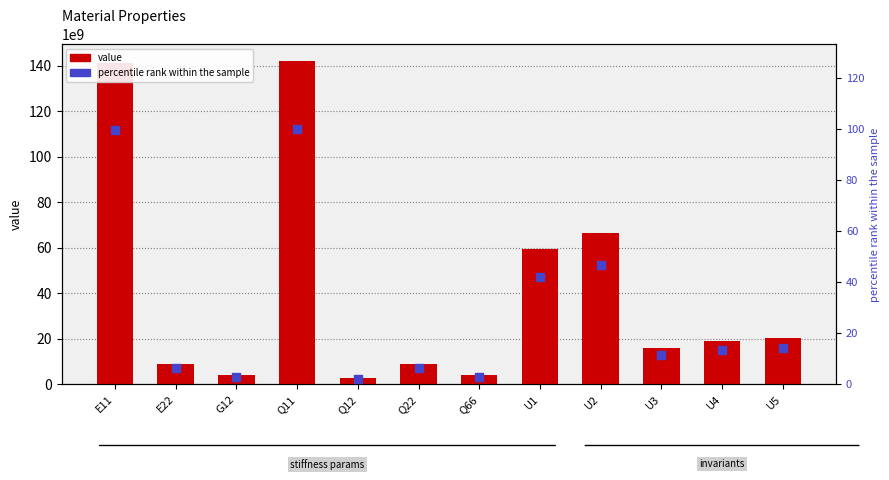

At how many categories does at least one series exceed 141669537058?

1